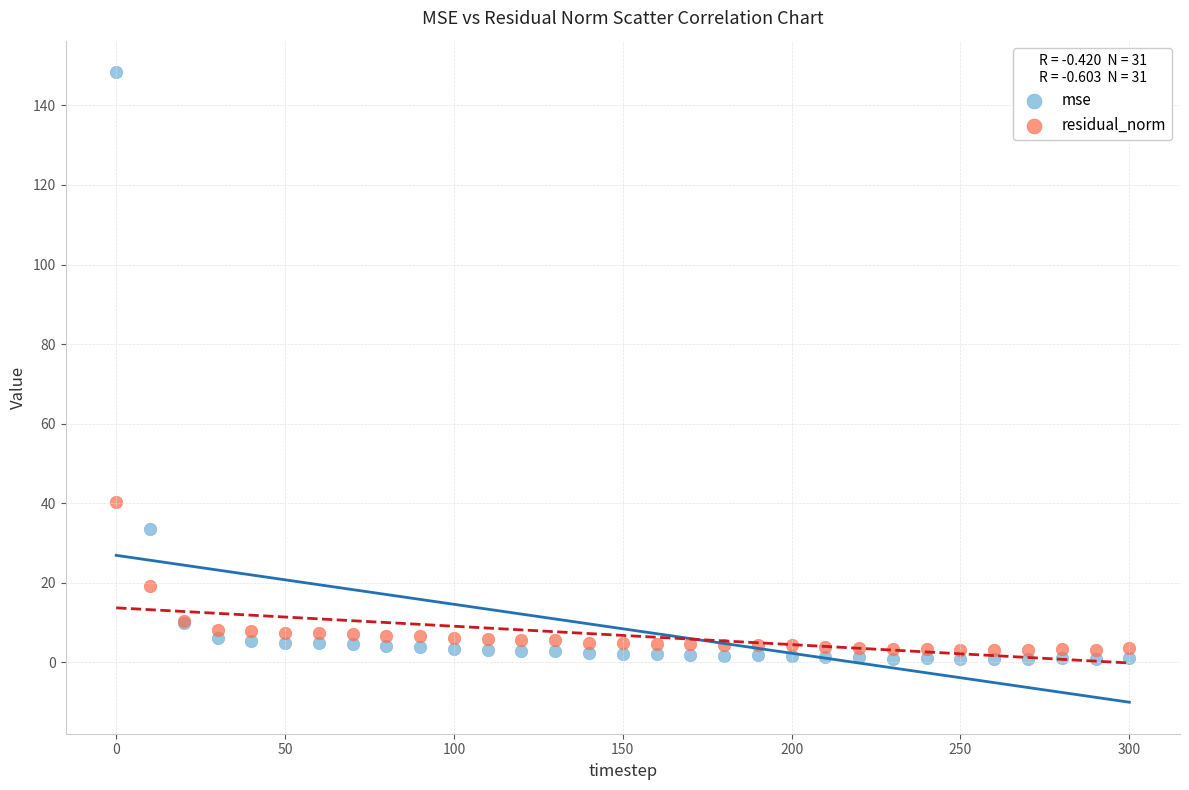

What is the X range (max minus min) for the scatter plot?

300.0